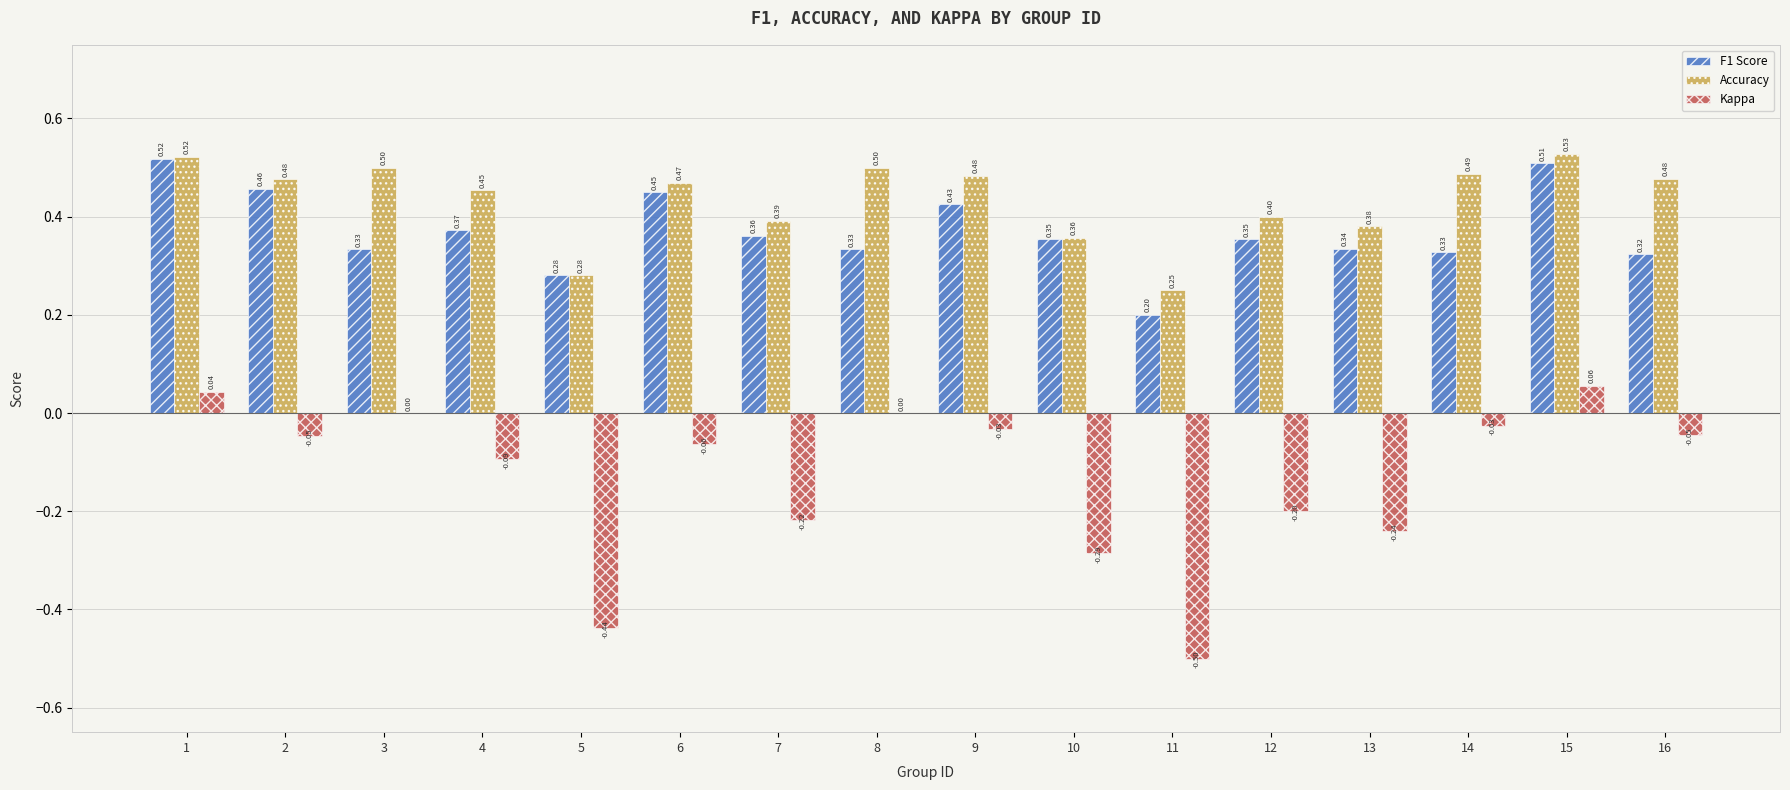

Does the chart contain stacked bars?

No